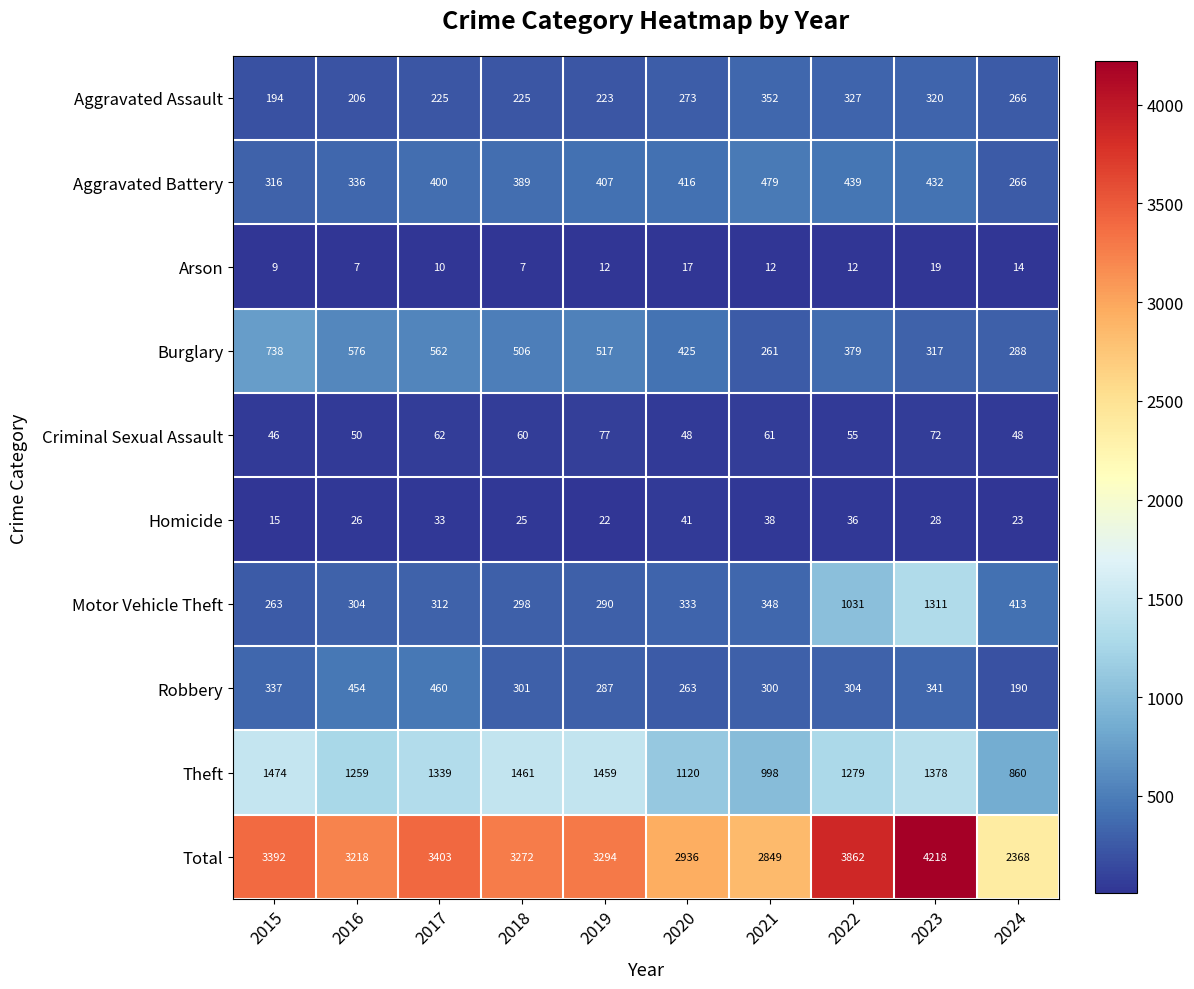

The value of Aggravated Battery at 2015 is 316. True or false?

True